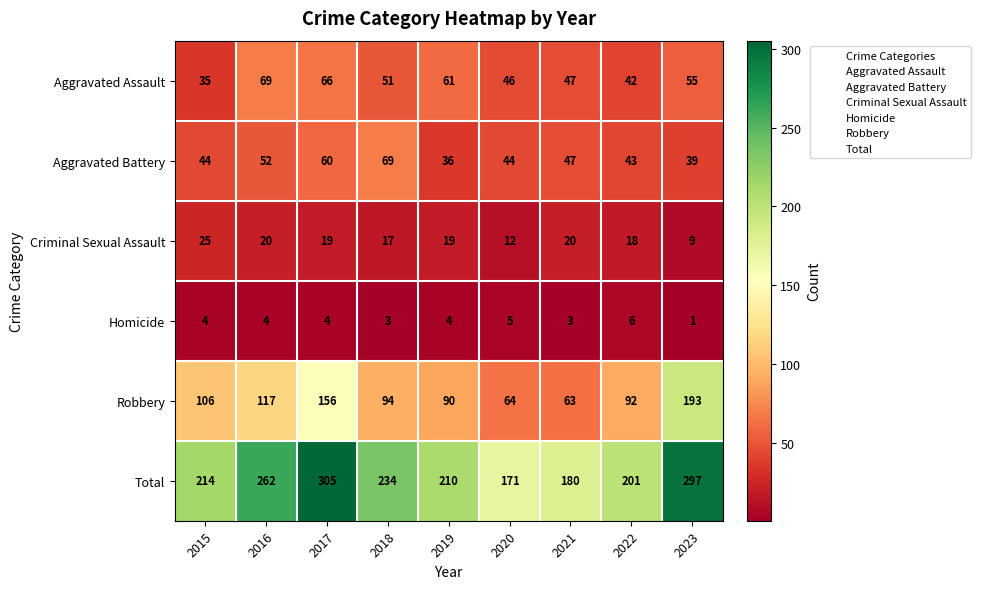

Is it true that Aggravated Assault equals 66 at 2017?

True